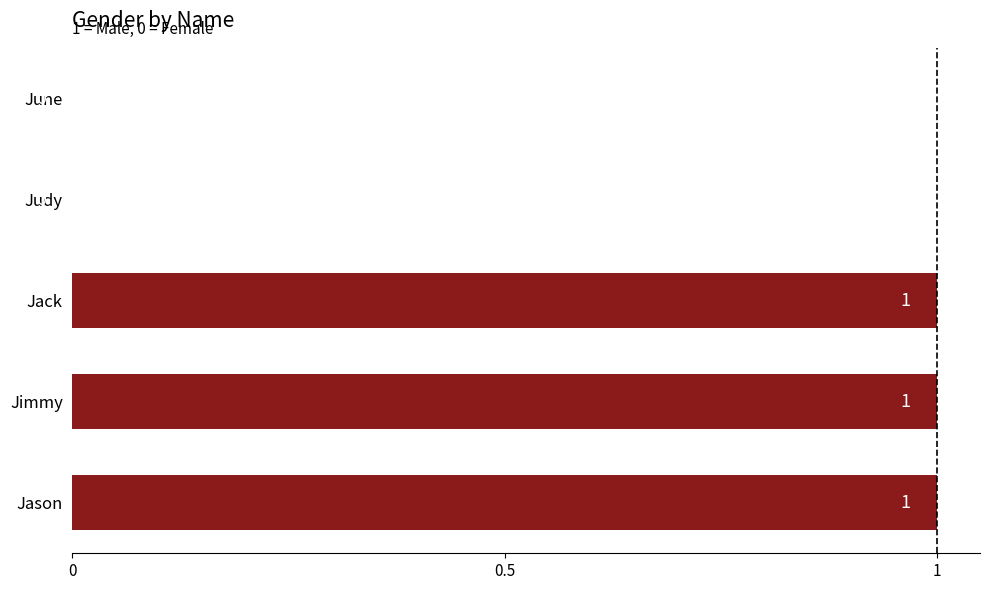

The chart shows a value of 0 at Judy. True or false?

True